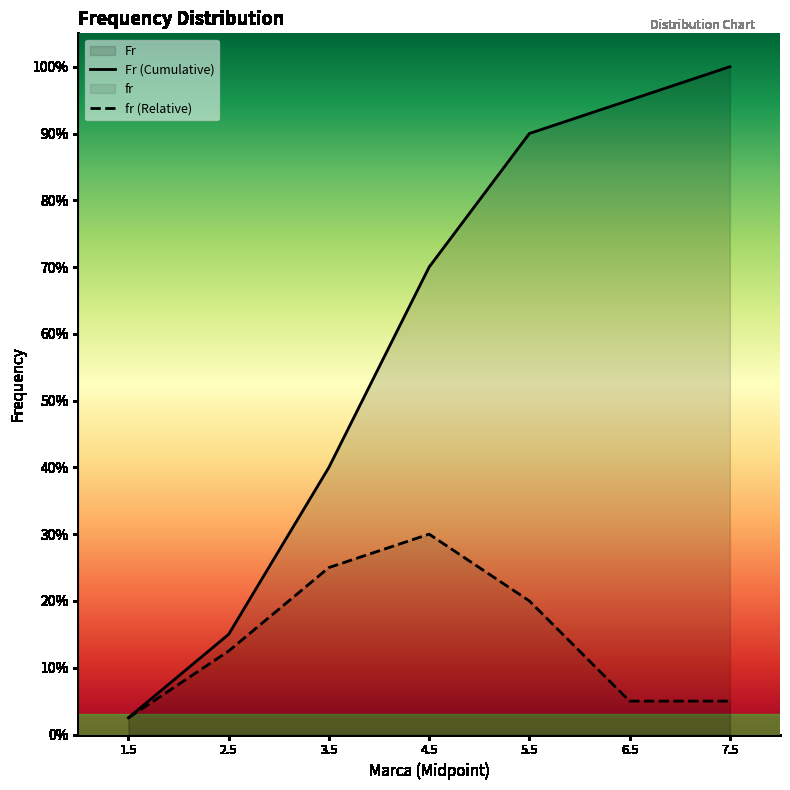

True or false: fr and Fr cross at least once.

False